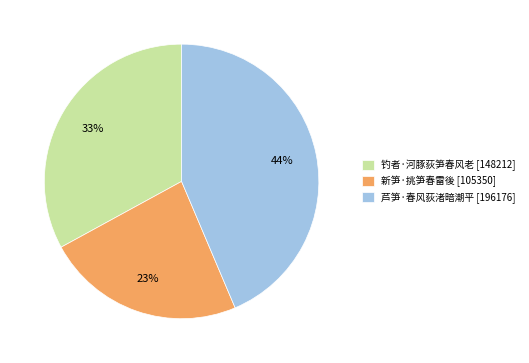

Count the number of slices in the pie.

3